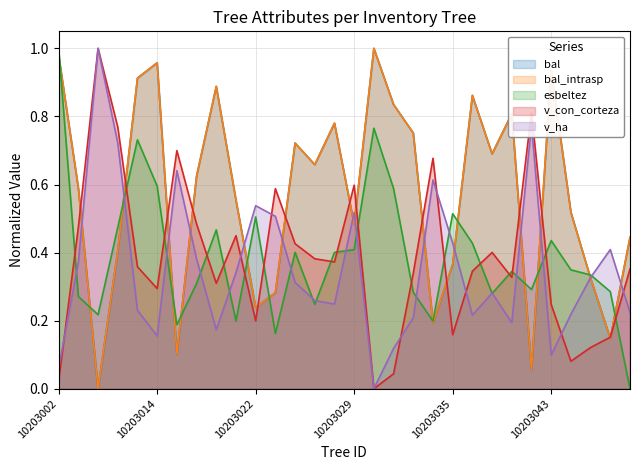

Which has a higher value, 10203006 or 10203007?

10203006